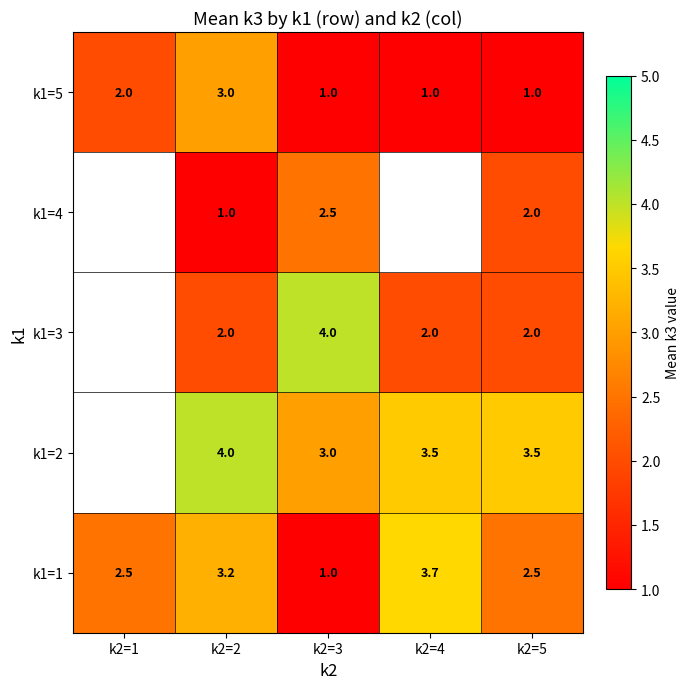

Count the number of data series in this chart.

5